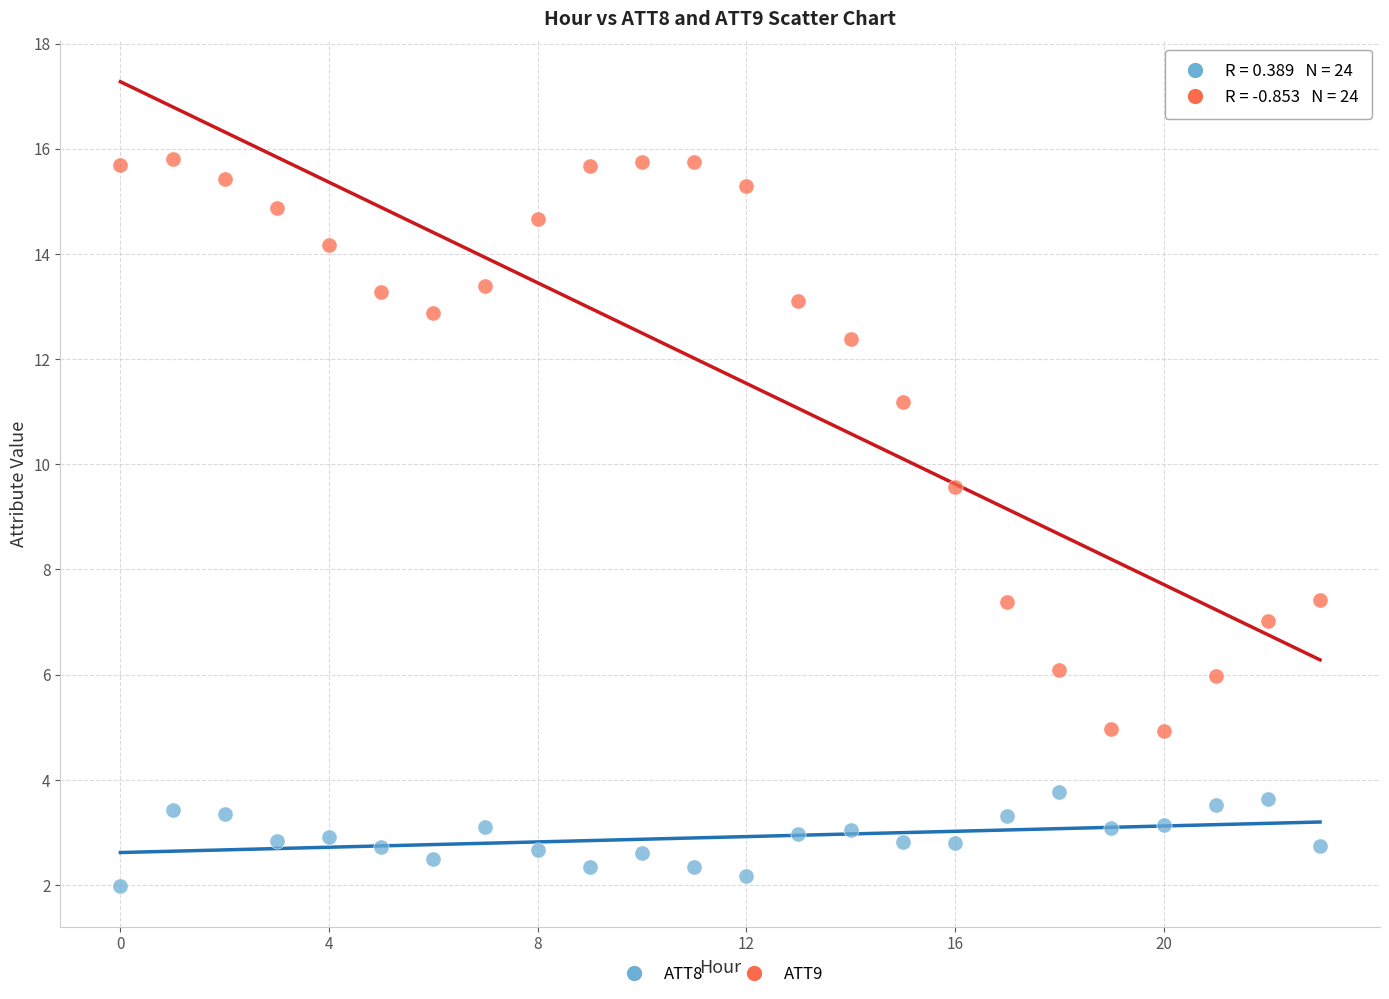

Which series has the widest spread of Y values?

ATT9